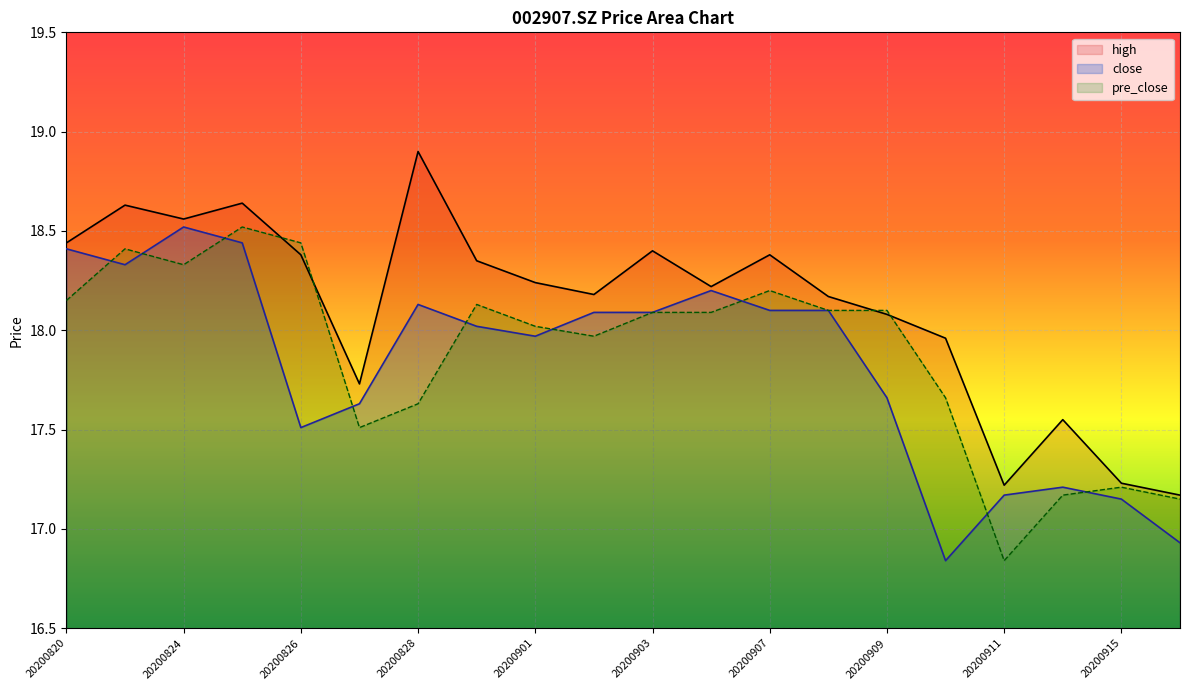

How many lines are shown in the chart?

3